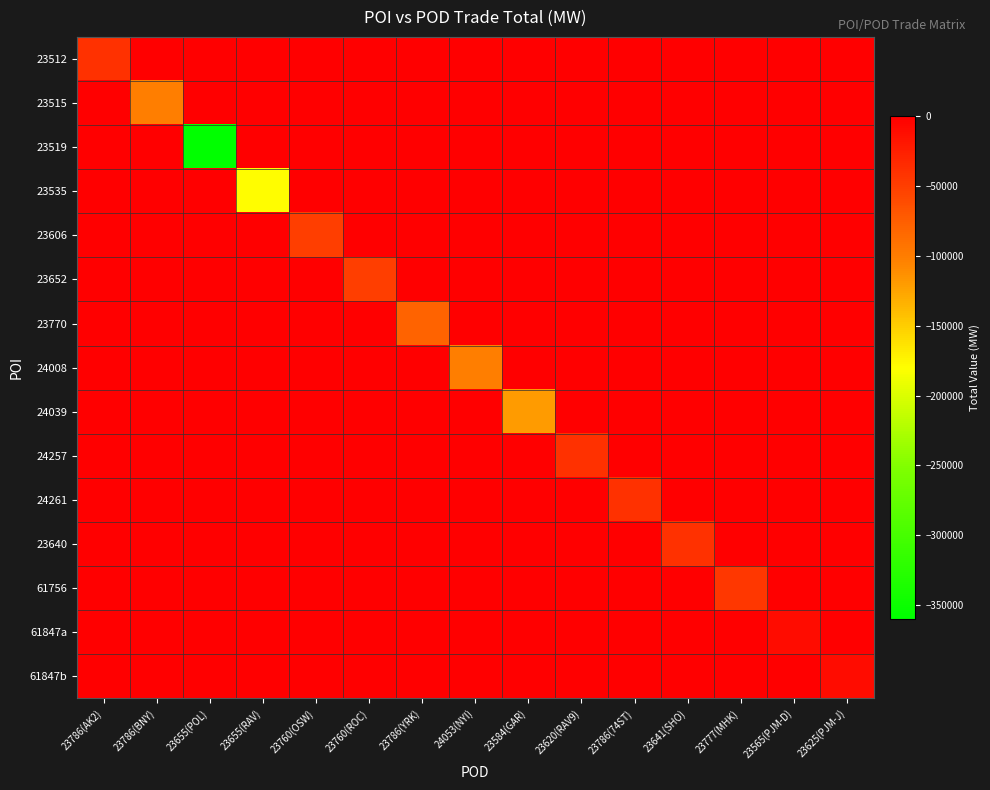

Reading left to right, what are all the values shown in this chart?

23512: 23786(AK2)=-39998	23786(BNY)=0	23655(POL)=0	23655(RAV)=0	23760(OSW)=0	23760(ROC)=0	23786(YRK)=0	24053(NYI)=0	23584(GAR)=0	23620(RAV9)=0	23786(74ST)=0	23641(SHO)=0	23777(MHK)=0	23565(PJM-D)=0	23625(PJM-J)=0
23515: 23786(AK2)=0	23786(BNY)=-99950	23655(POL)=0	23655(RAV)=0	23760(OSW)=0	23760(ROC)=0	23786(YRK)=0	24053(NYI)=0	23584(GAR)=0	23620(RAV9)=0	23786(74ST)=0	23641(SHO)=0	23777(MHK)=0	23565(PJM-D)=0	23625(PJM-J)=0
23519: 23786(AK2)=0	23786(BNY)=0	23655(POL)=-359980	23655(RAV)=0	23760(OSW)=0	23760(ROC)=0	23786(YRK)=0	24053(NYI)=0	23584(GAR)=0	23620(RAV9)=0	23786(74ST)=0	23641(SHO)=0	23777(MHK)=0	23565(PJM-D)=0	23625(PJM-J)=0
23535: 23786(AK2)=0	23786(BNY)=0	23655(POL)=0	23655(RAV)=-179990	23760(OSW)=0	23760(ROC)=0	23786(YRK)=0	24053(NYI)=0	23584(GAR)=0	23620(RAV9)=0	23786(74ST)=0	23641(SHO)=0	23777(MHK)=0	23565(PJM-D)=0	23625(PJM-J)=0
23606: 23786(AK2)=0	23786(BNY)=0	23655(POL)=0	23655(RAV)=0	23760(OSW)=-50000	23760(ROC)=0	23786(YRK)=0	24053(NYI)=0	23584(GAR)=0	23620(RAV9)=0	23786(74ST)=0	23641(SHO)=0	23777(MHK)=0	23565(PJM-D)=0	23625(PJM-J)=0
23652: 23786(AK2)=0	23786(BNY)=0	23655(POL)=0	23655(RAV)=0	23760(OSW)=0	23760(ROC)=-50000	23786(YRK)=0	24053(NYI)=0	23584(GAR)=0	23620(RAV9)=0	23786(74ST)=0	23641(SHO)=0	23777(MHK)=0	23565(PJM-D)=0	23625(PJM-J)=0
23770: 23786(AK2)=0	23786(BNY)=0	23655(POL)=0	23655(RAV)=0	23760(OSW)=0	23760(ROC)=0	23786(YRK)=-79996	24053(NYI)=0	23584(GAR)=0	23620(RAV9)=0	23786(74ST)=0	23641(SHO)=0	23777(MHK)=0	23565(PJM-D)=0	23625(PJM-J)=0
24008: 23786(AK2)=0	23786(BNY)=0	23655(POL)=0	23655(RAV)=0	23760(OSW)=0	23760(ROC)=0	23786(YRK)=0	24053(NYI)=-100000	23584(GAR)=0	23620(RAV9)=0	23786(74ST)=0	23641(SHO)=0	23777(MHK)=0	23565(PJM-D)=0	23625(PJM-J)=0
24039: 23786(AK2)=0	23786(BNY)=0	23655(POL)=0	23655(RAV)=0	23760(OSW)=0	23760(ROC)=0	23786(YRK)=0	24053(NYI)=0	23584(GAR)=-120000	23620(RAV9)=0	23786(74ST)=0	23641(SHO)=0	23777(MHK)=0	23565(PJM-D)=0	23625(PJM-J)=0
24257: 23786(AK2)=0	23786(BNY)=0	23655(POL)=0	23655(RAV)=0	23760(OSW)=0	23760(ROC)=0	23786(YRK)=0	24053(NYI)=0	23584(GAR)=0	23620(RAV9)=-39980	23786(74ST)=0	23641(SHO)=0	23777(MHK)=0	23565(PJM-D)=0	23625(PJM-J)=0
24261: 23786(AK2)=0	23786(BNY)=0	23655(POL)=0	23655(RAV)=0	23760(OSW)=0	23760(ROC)=0	23786(YRK)=0	24053(NYI)=0	23584(GAR)=0	23620(RAV9)=0	23786(74ST)=-39980	23641(SHO)=0	23777(MHK)=0	23565(PJM-D)=0	23625(PJM-J)=0
23640: 23786(AK2)=0	23786(BNY)=0	23655(POL)=0	23655(RAV)=0	23760(OSW)=0	23760(ROC)=0	23786(YRK)=0	24053(NYI)=0	23584(GAR)=0	23620(RAV9)=0	23786(74ST)=0	23641(SHO)=-39980	23777(MHK)=0	23565(PJM-D)=0	23625(PJM-J)=0
61756: 23786(AK2)=0	23786(BNY)=0	23655(POL)=0	23655(RAV)=0	23760(OSW)=0	23760(ROC)=0	23786(YRK)=0	24053(NYI)=0	23584(GAR)=0	23620(RAV9)=0	23786(74ST)=0	23641(SHO)=0	23777(MHK)=-44000	23565(PJM-D)=0	23625(PJM-J)=0
61847a: 23786(AK2)=0	23786(BNY)=0	23655(POL)=0	23655(RAV)=0	23760(OSW)=0	23760(ROC)=0	23786(YRK)=0	24053(NYI)=0	23584(GAR)=0	23620(RAV9)=0	23786(74ST)=0	23641(SHO)=0	23777(MHK)=0	23565(PJM-D)=-10000	23625(PJM-J)=0
61847b: 23786(AK2)=0	23786(BNY)=0	23655(POL)=0	23655(RAV)=0	23760(OSW)=0	23760(ROC)=0	23786(YRK)=0	24053(NYI)=0	23584(GAR)=0	23620(RAV9)=0	23786(74ST)=0	23641(SHO)=0	23777(MHK)=0	23565(PJM-D)=0	23625(PJM-J)=-10000